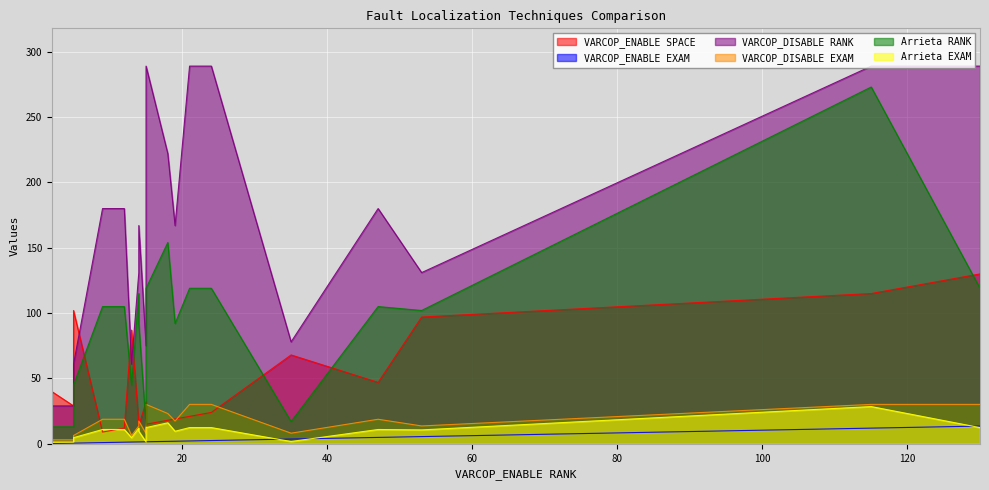

What are all the series names shown in the legend?

VARCOP_ENABLE SPACE, VARCOP_ENABLE EXAM, VARCOP_DISABLE RANK, VARCOP_DISABLE EXAM, Arrieta RANK, Arrieta EXAM